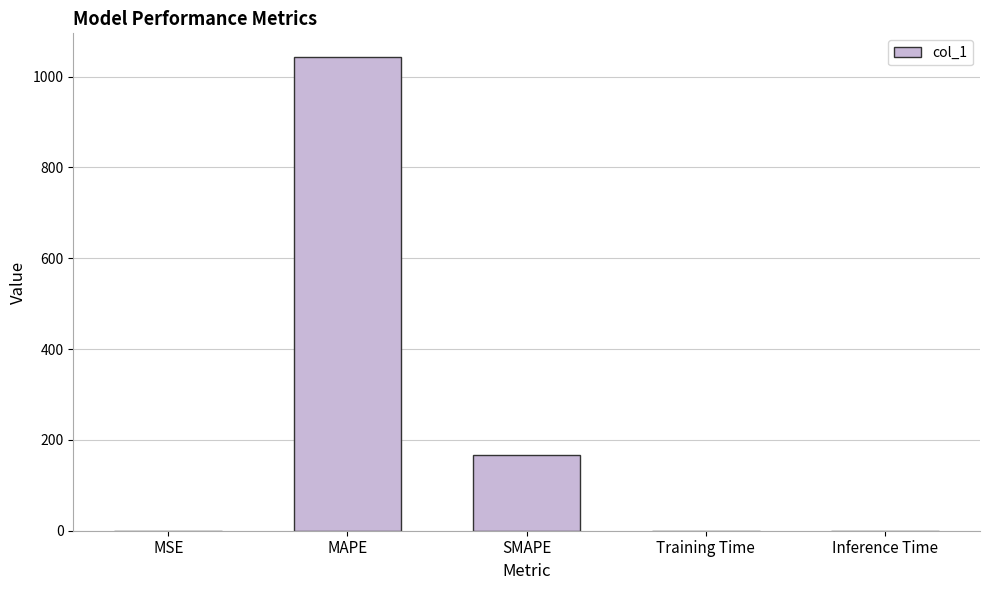

What is the sum of all values?

1211.9